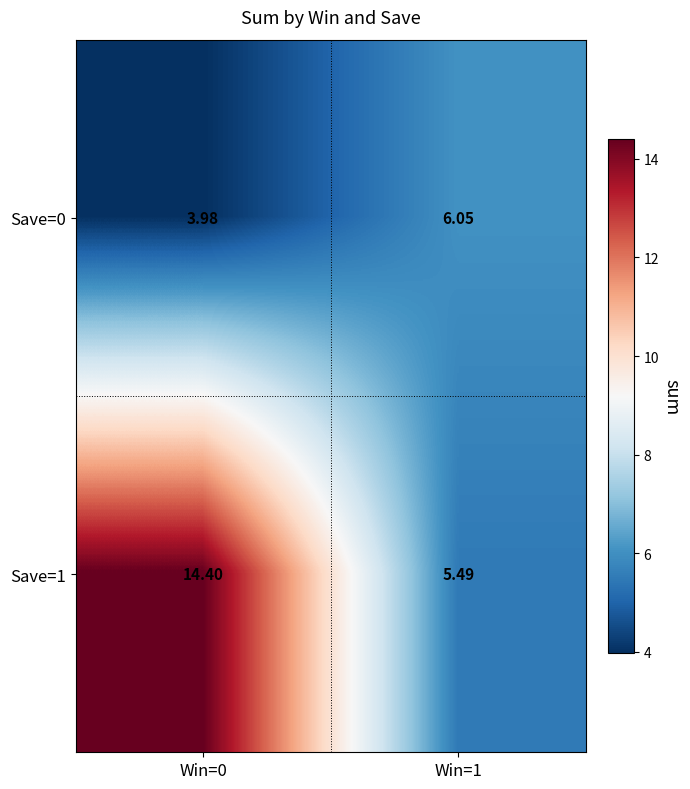

Is the value of Save=0 at Win=1 greater than the value of Save=1 at Win=0?

No